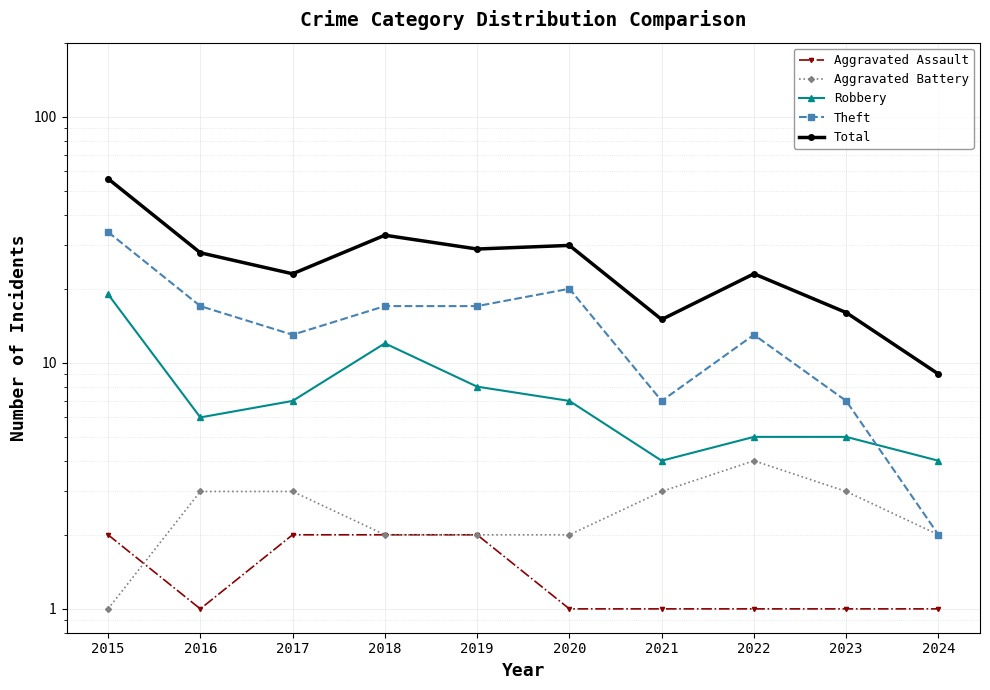

True or false: Theft has more than 2 interior local peaks.

False